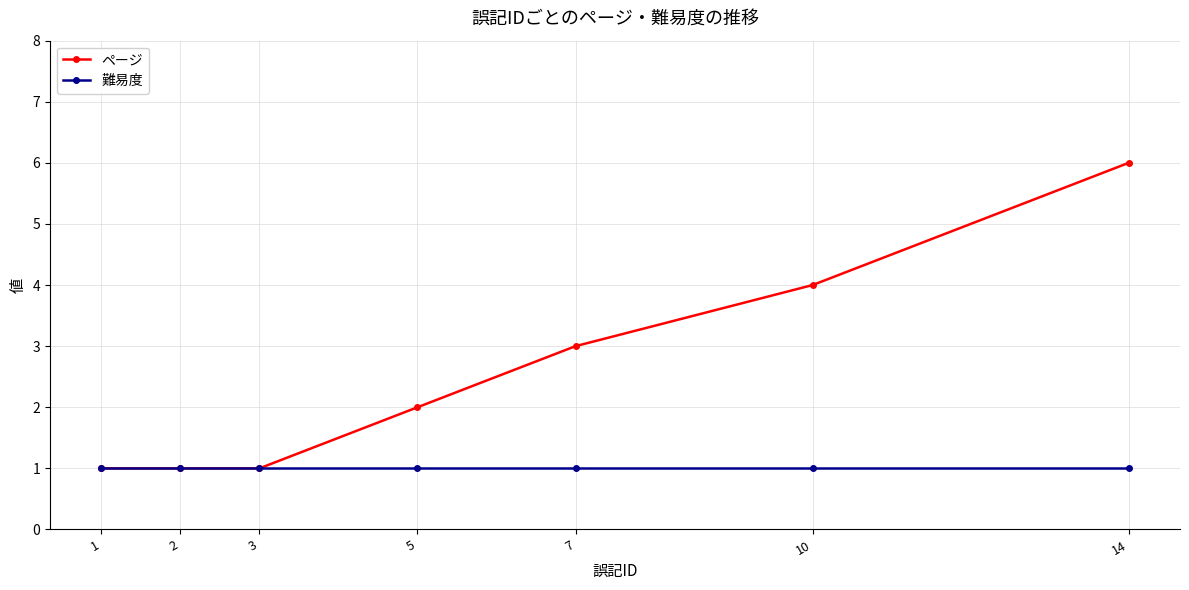

Which label corresponds to the largest value in the chart?

14